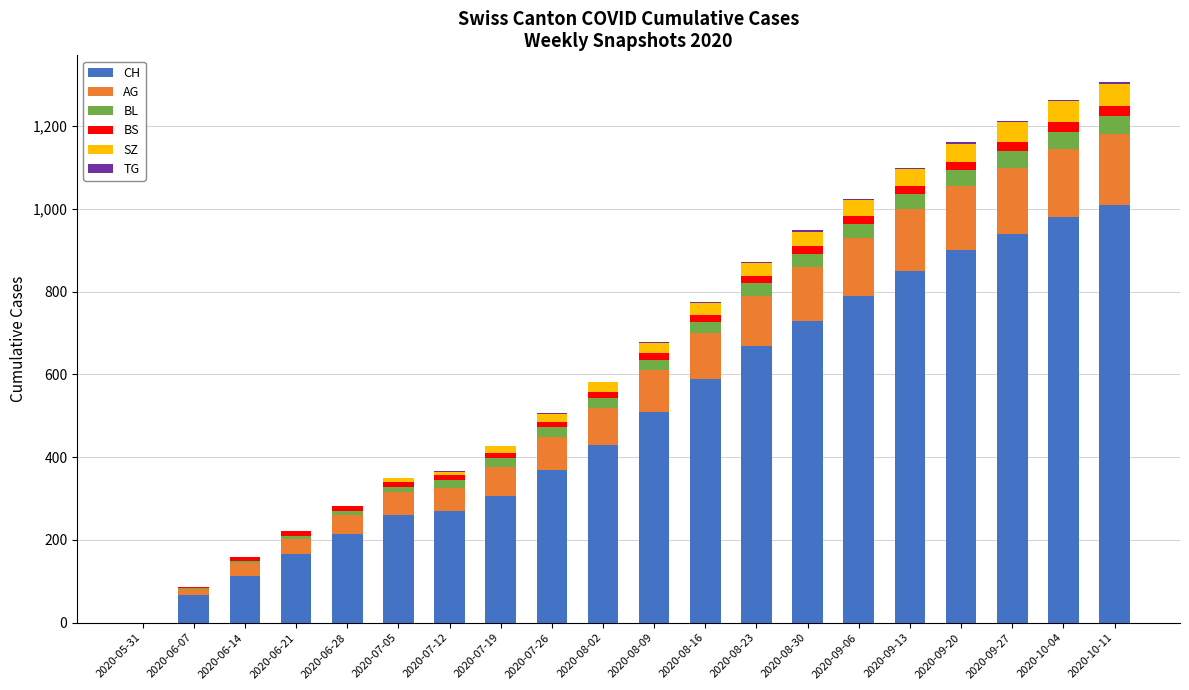

Which category has the highest value in the CH series?

2020-10-11